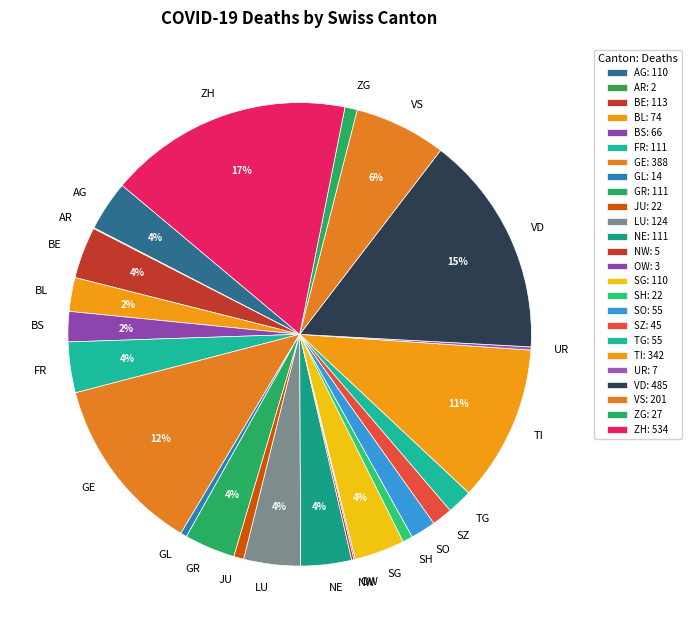

True or false: BL accounts for 10% of the total.

False